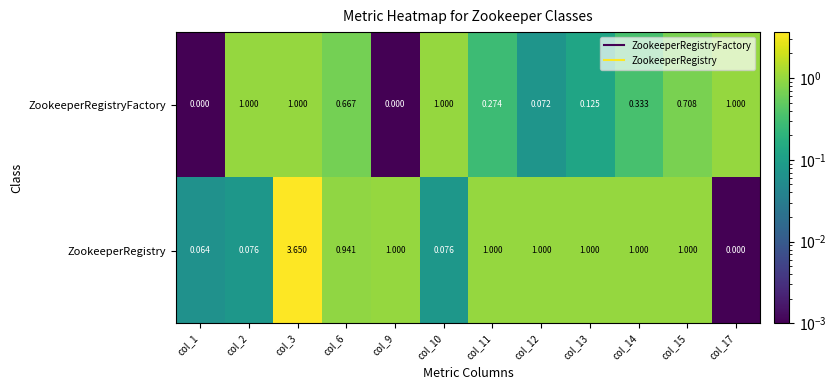

List the series in order of their peak value, lowest first.

ZookeeperRegistryFactory, ZookeeperRegistry